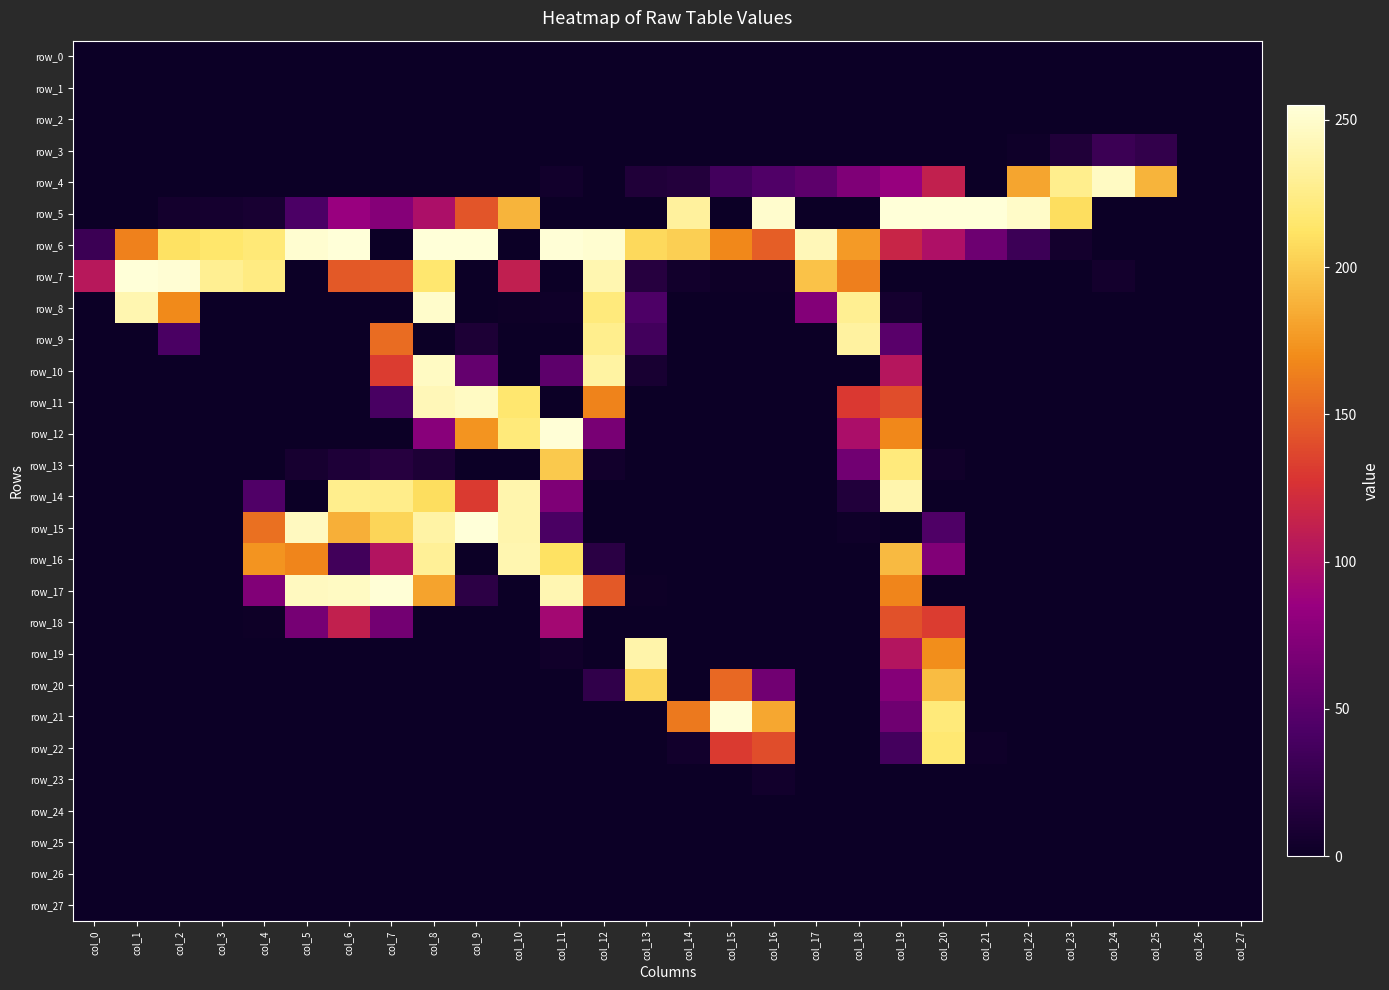

Which category has the highest value in the row_25 series?

col_0